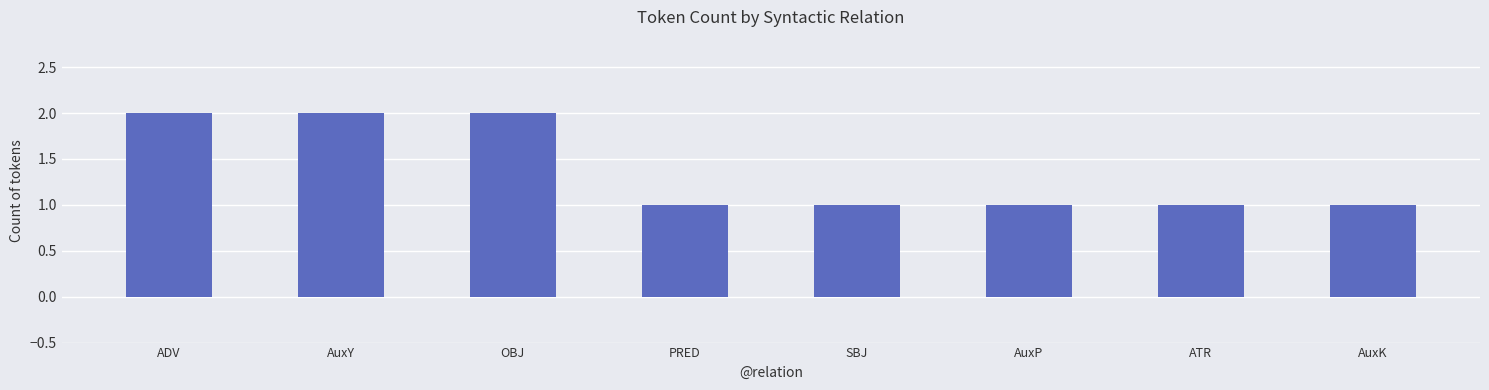

Count the values in the range 1 to 2.

8